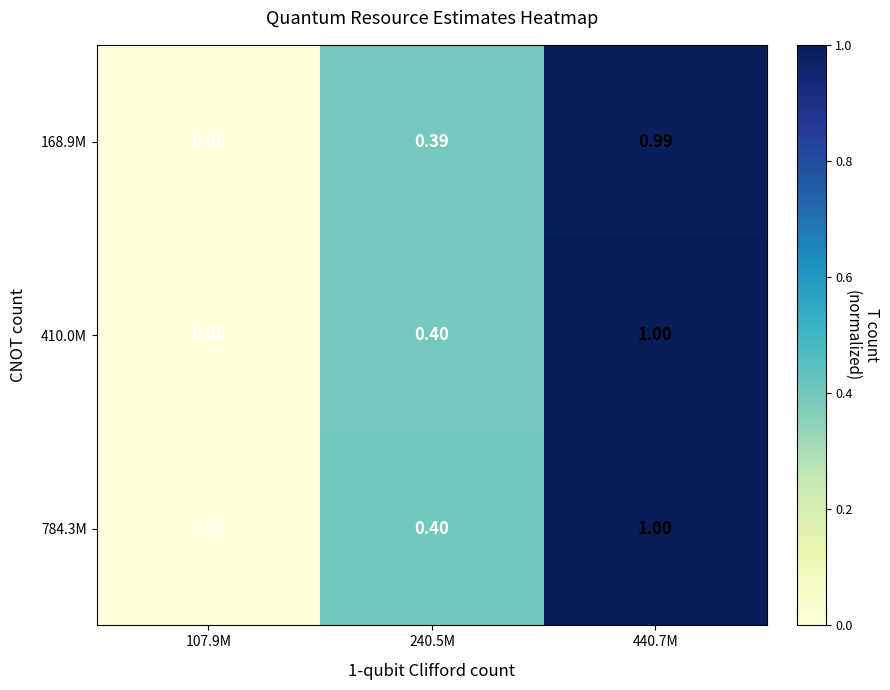

Is the value of 784.3M at 440.7M greater than the value of 410.0M at 240.5M?

Yes